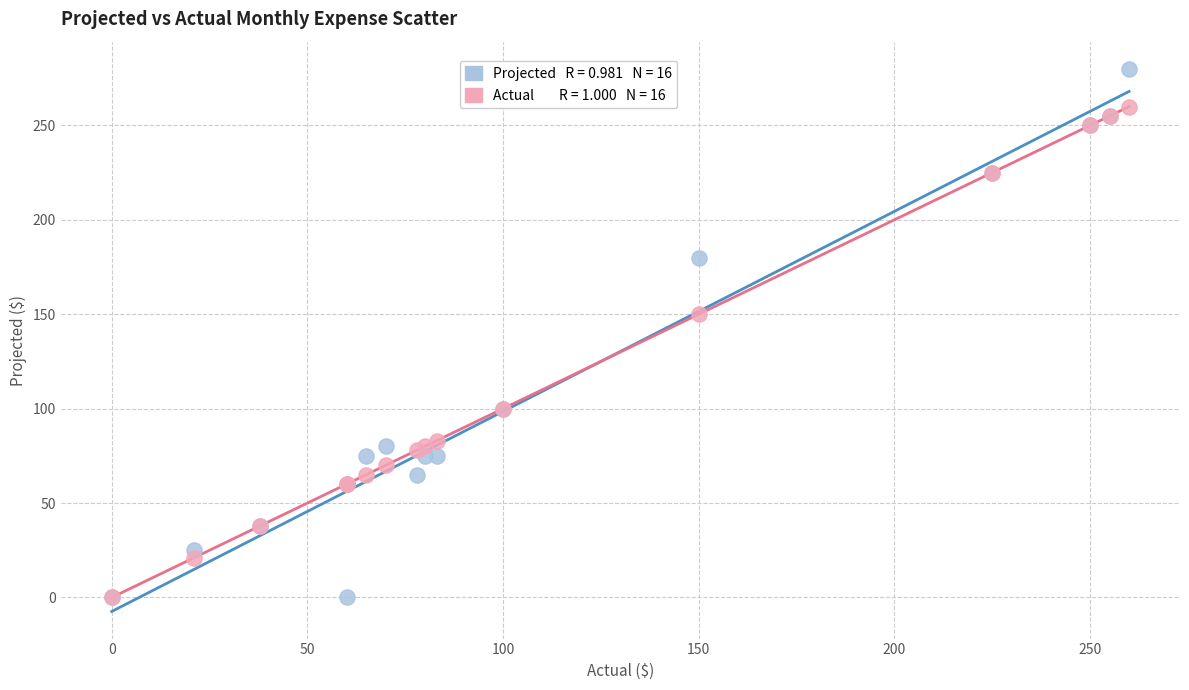

Across all series, what Y value is closest to 140?

150